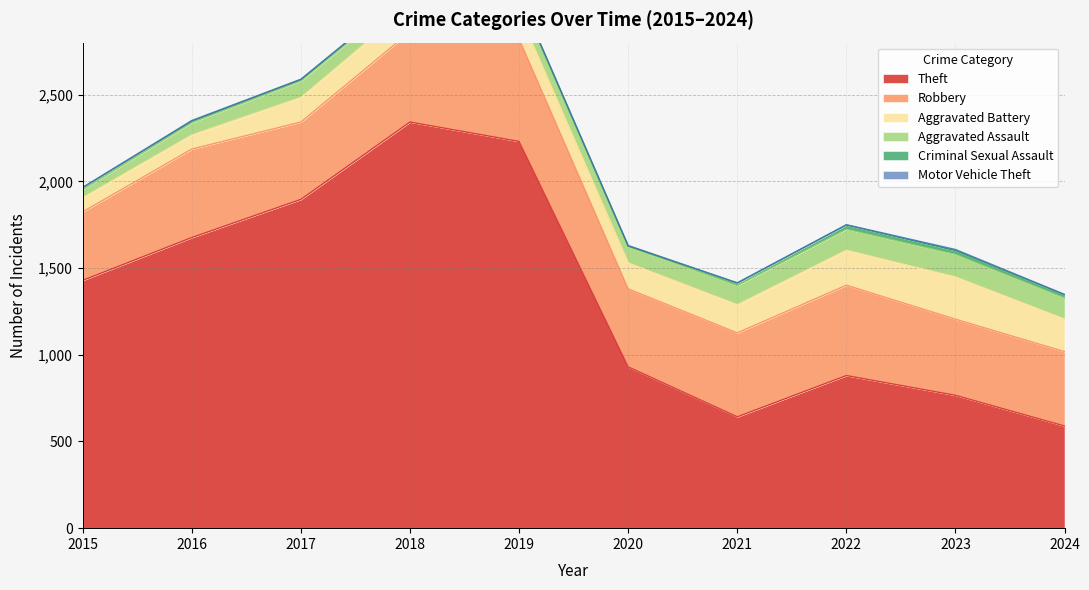

True or false: Aggravated Assault has more than 0 points higher than both neighbors.

True